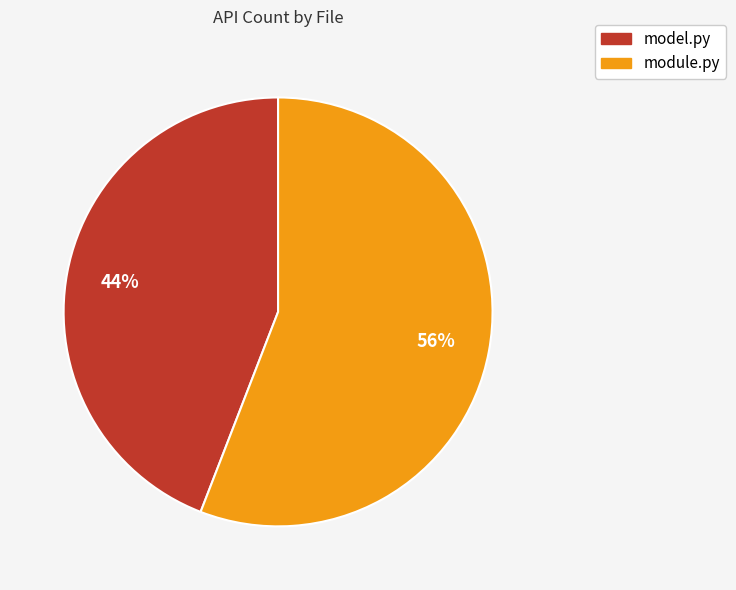

Which slice is the smallest?

model.py